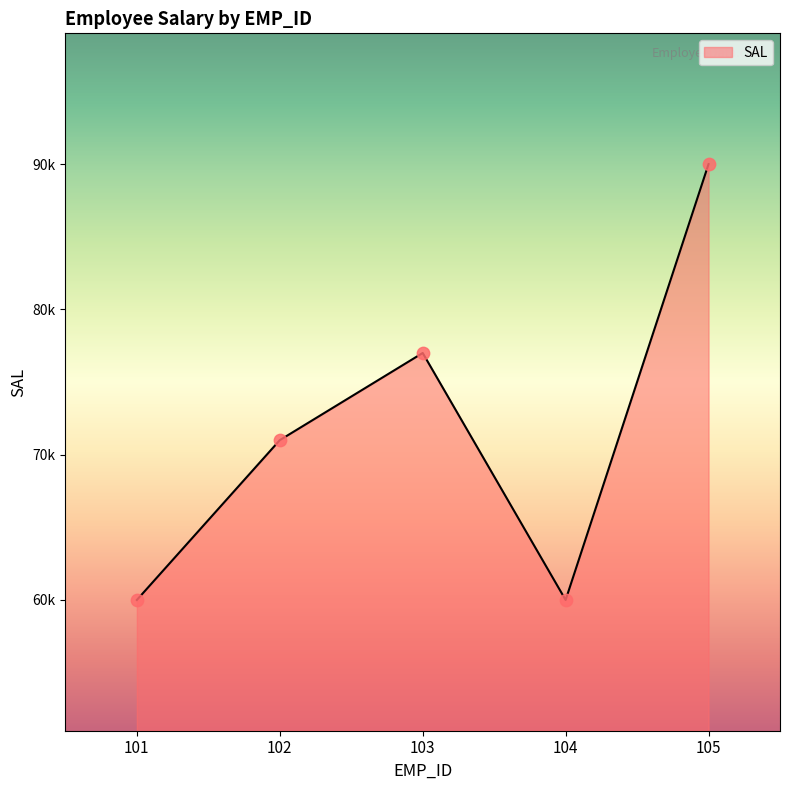

Between 103 and 102, which is larger?

103